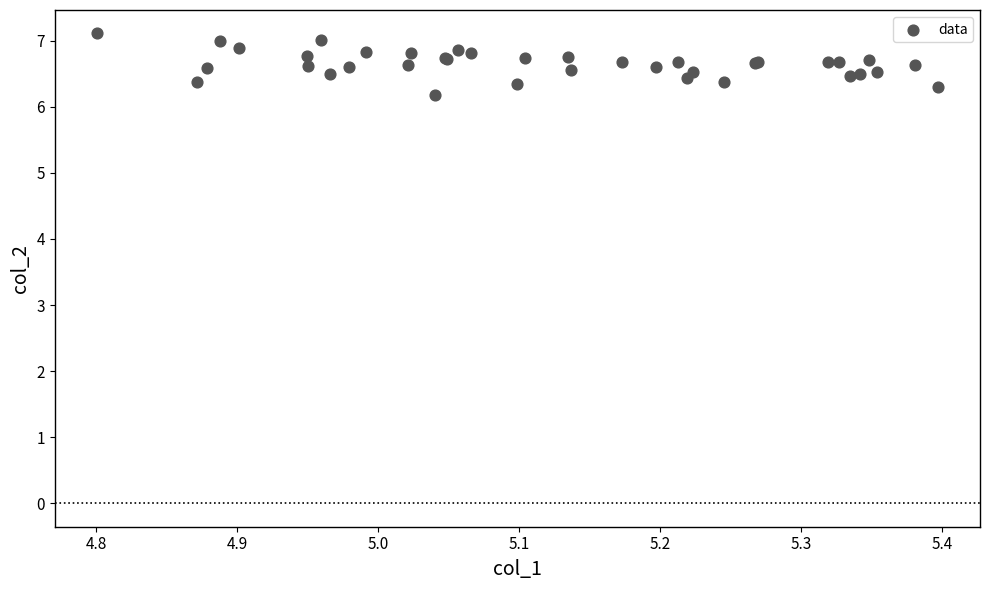

What Y value in the scatter plot is closest to 6?

6.2